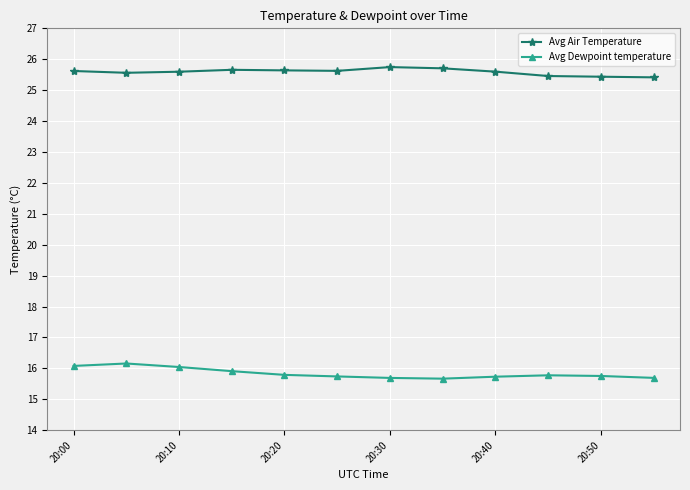

True or false: Avg Air Temperature has more than 0 points higher than both neighbors.

True